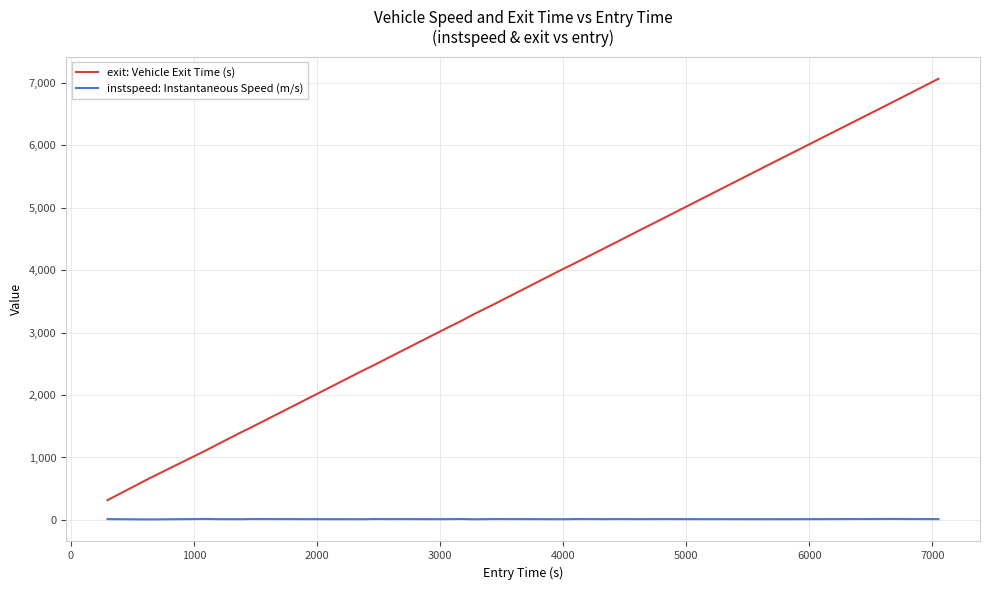

True or false: instspeed: Instantaneous Speed (m/s) and exit: Vehicle Exit Time (s) cross at least once.

False